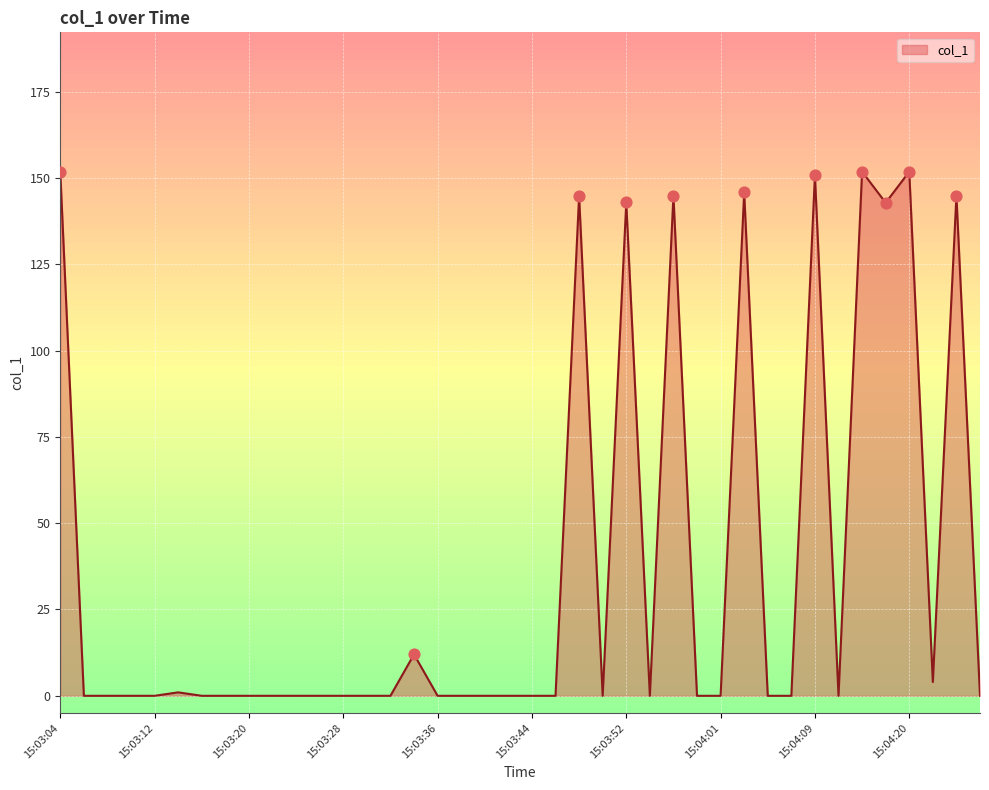

What is the ratio of the value at 15:03:14 to the value at 15:03:34?

0.1